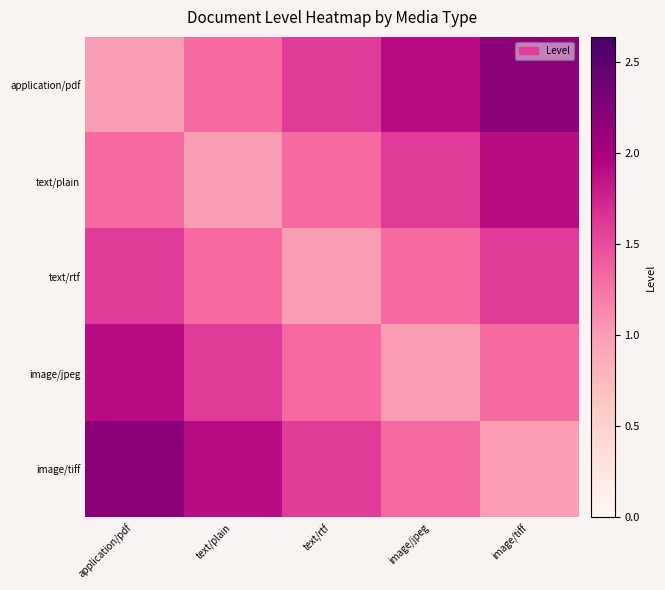

Which series changed the most between text/plain and text/rtf?

application/pdf